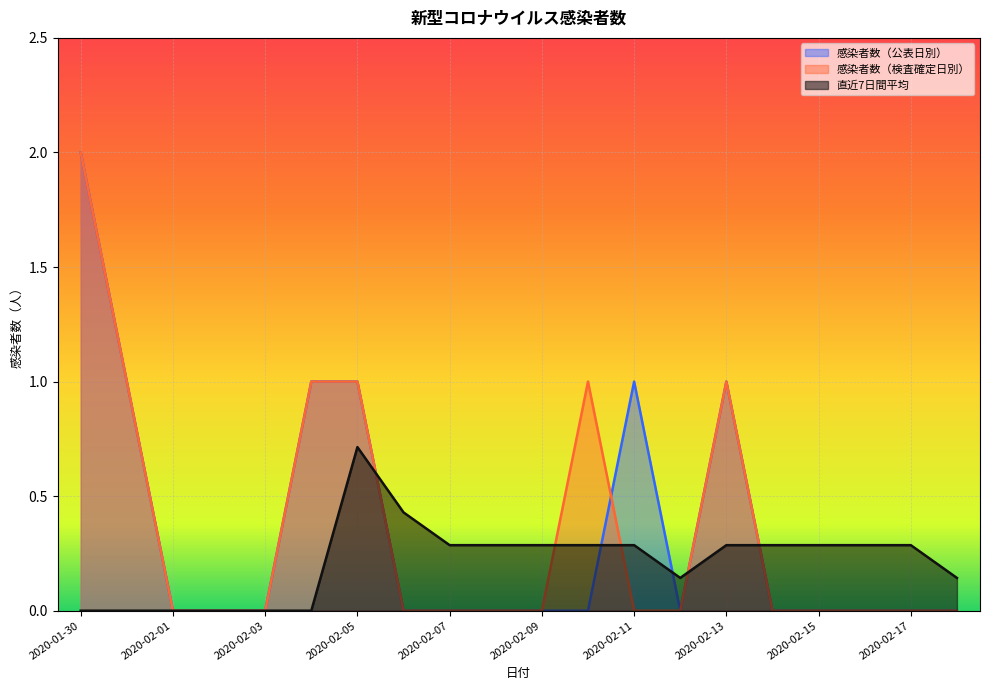

True or false: 感染者数（公表日別） has more than 0 interior local peaks.

True